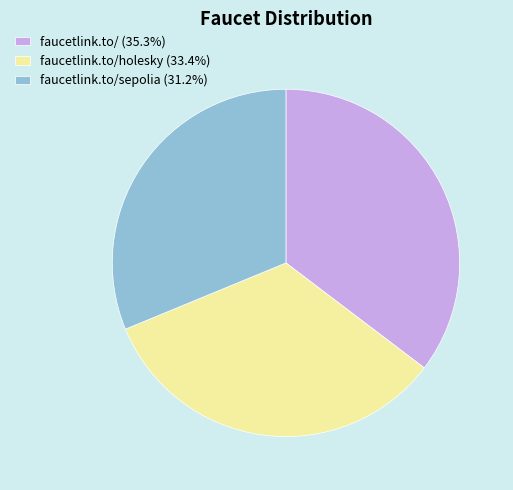

Combined, do faucetlink.to/sepolia (31.2%) and faucetlink.to/ (35.3%) account for over 50%?

Yes